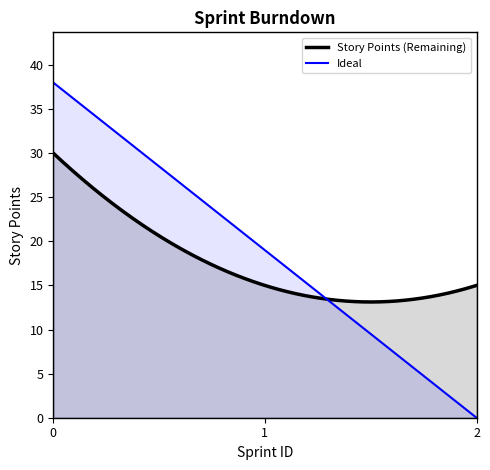

What is the approximate value of Story Points (Remaining) at 1, to the nearest 10?

20